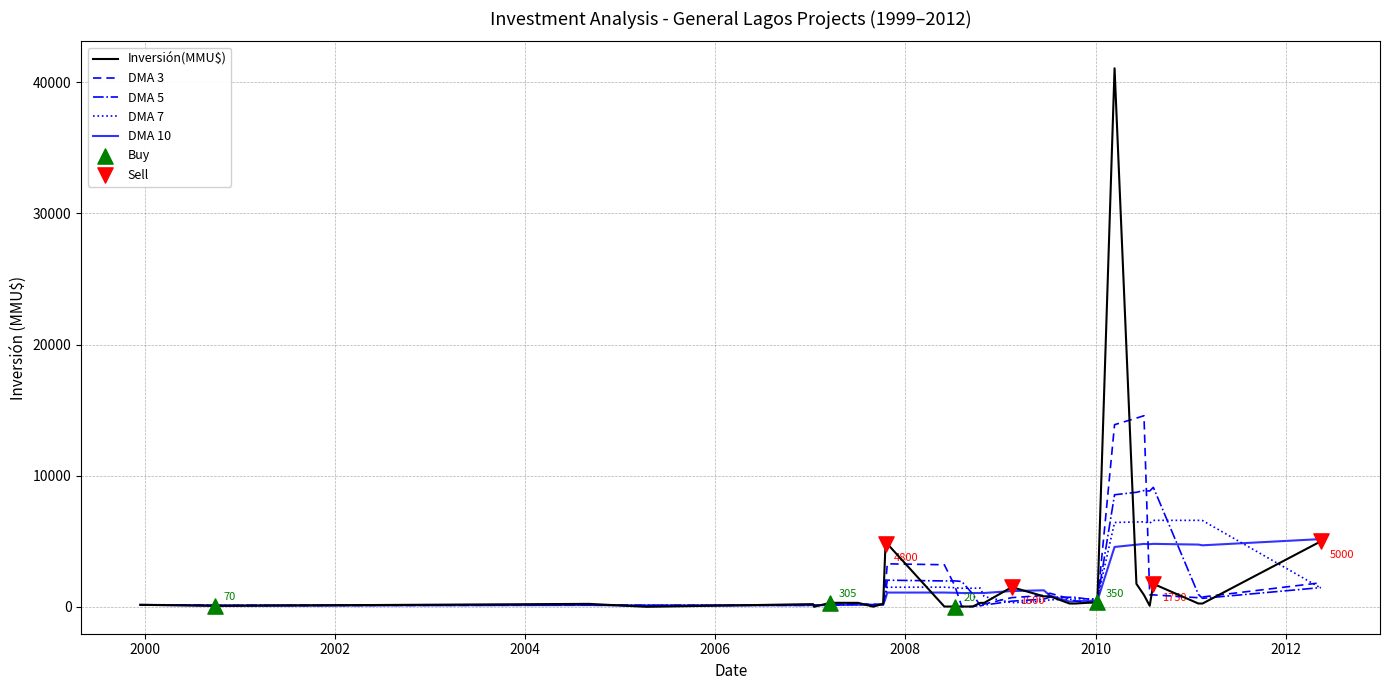

Which series has the largest range (max minus min)?

Inversión(MMU$)